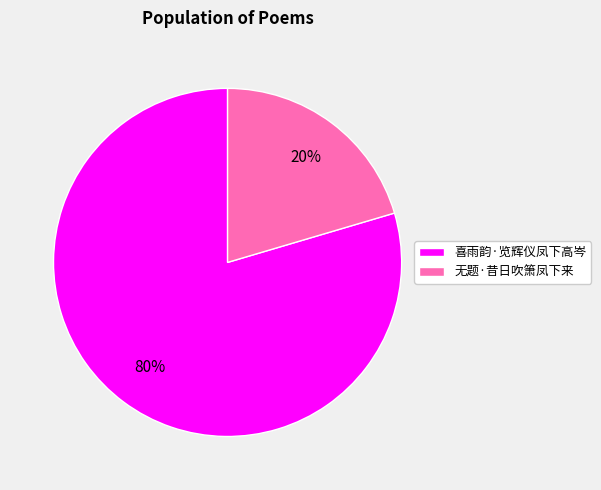

Which has a higher value, 喜雨韵·览辉仪凤下高岑 or 无题·昔日吹箫凤下来?

喜雨韵·览辉仪凤下高岑